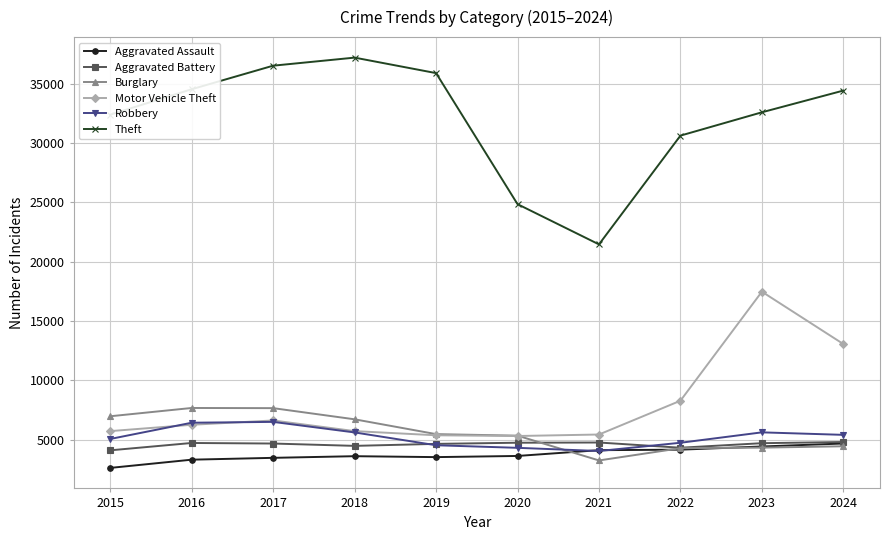

How many data points in Aggravated Assault are less than 3616?

5